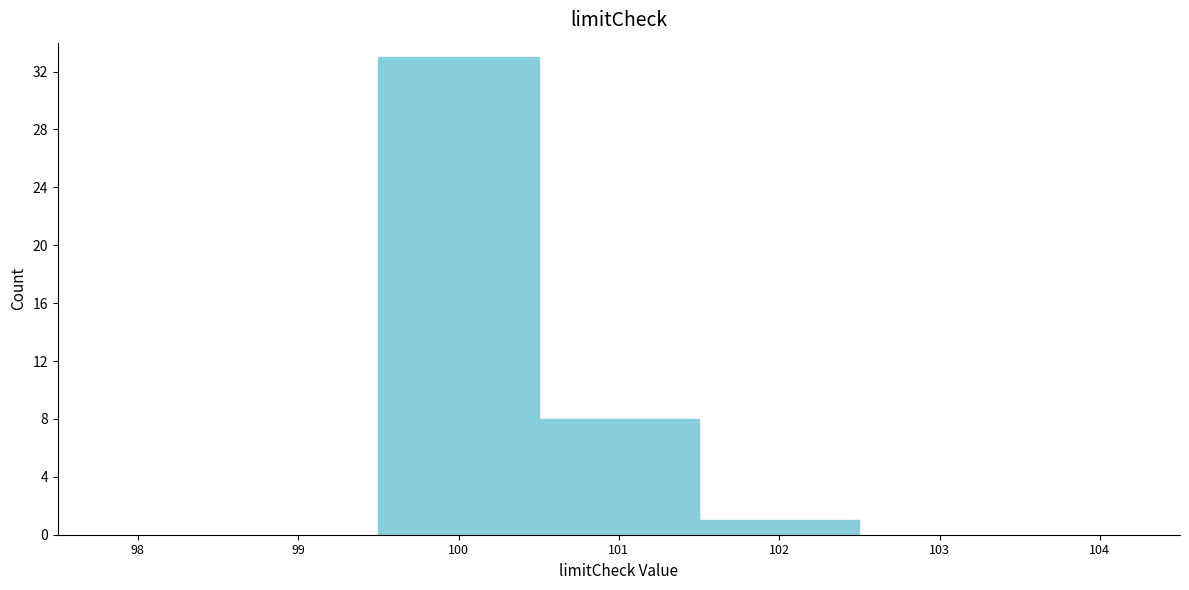

Reading left to right, transcribe this chart: for each bar, give the range it covers on the x-axis and its height. The values are not printed on the chart, so give them approximately, as read against the axis.

99.5 to 100.5: 33
100.5 to 101.5: 8
101.5 to 102.5: 1